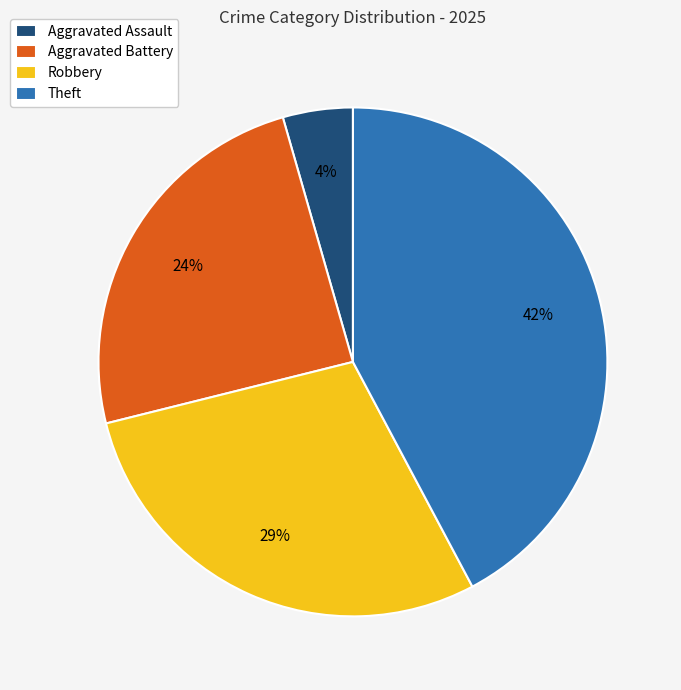

Between Theft and Aggravated Assault, which is larger?

Theft